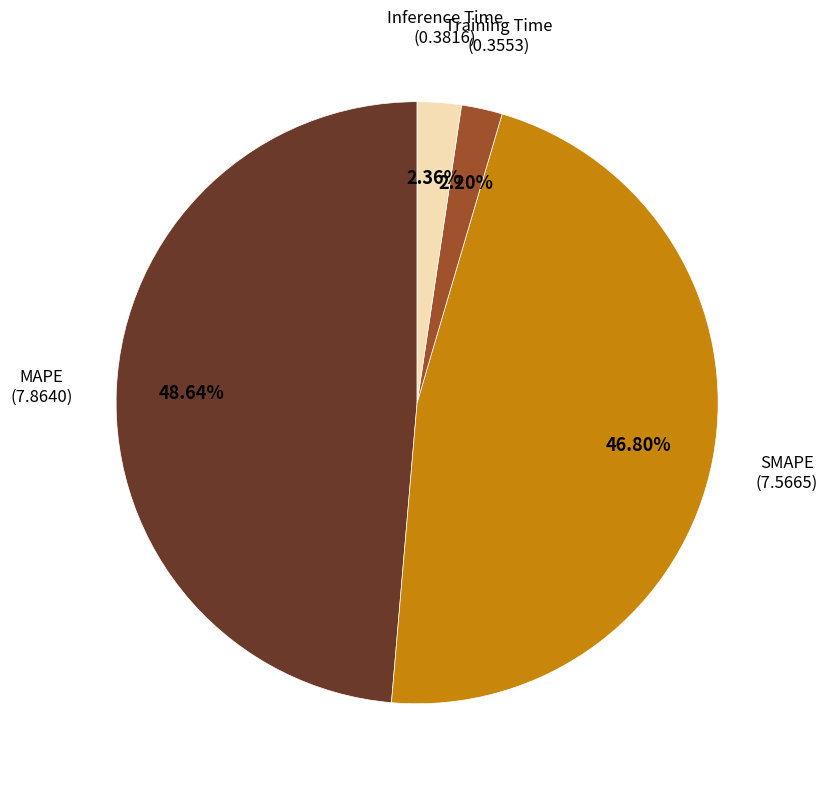

Is there a majority slice in this chart?

No